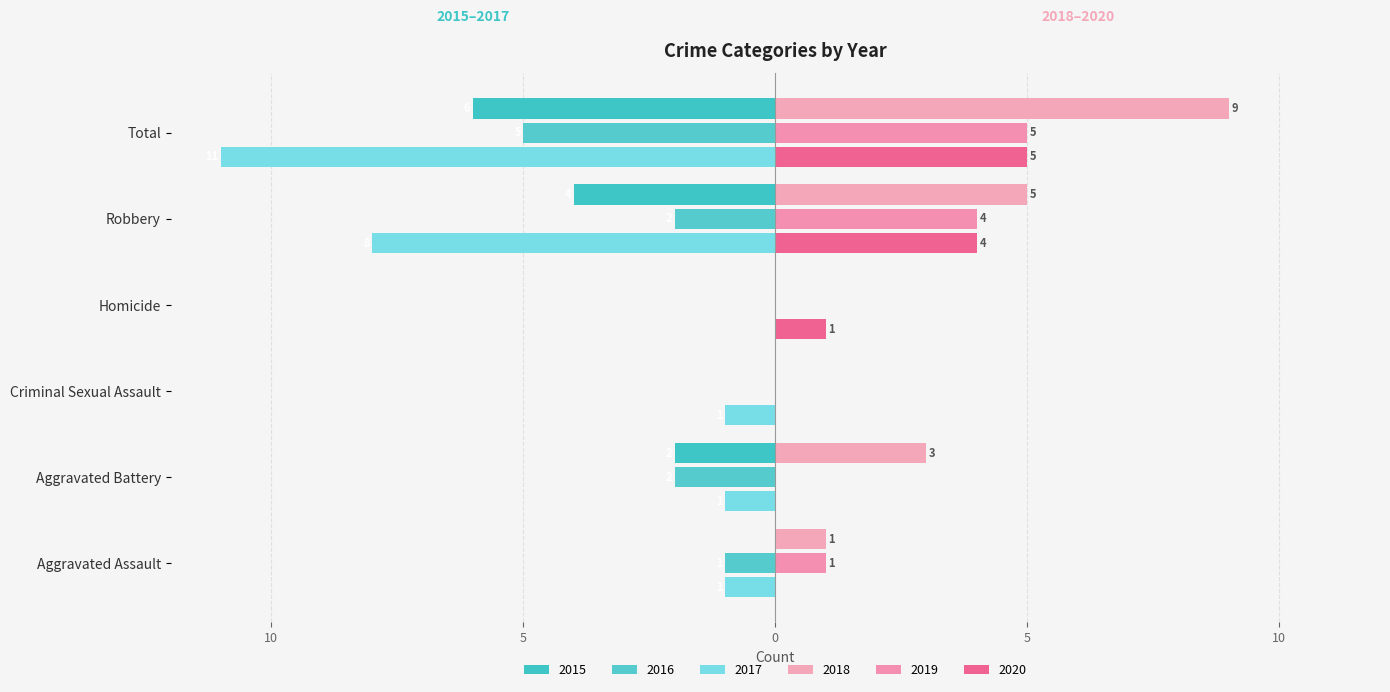

The value of 2020 at Total is 1. True or false?

False